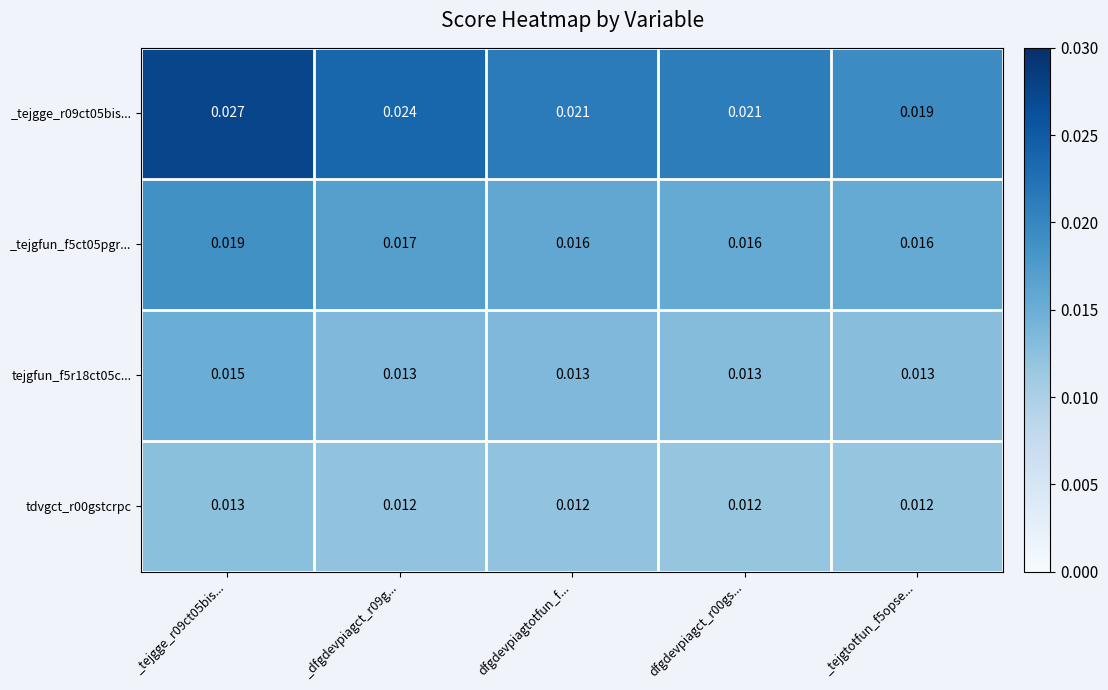

Is the value of _tejgge_r09ct05bis... at _dfgdevpiagct_r09g... greater than the value of tdvgct_r00gstcrpc at _tejgge_r09ct05bis...?

Yes